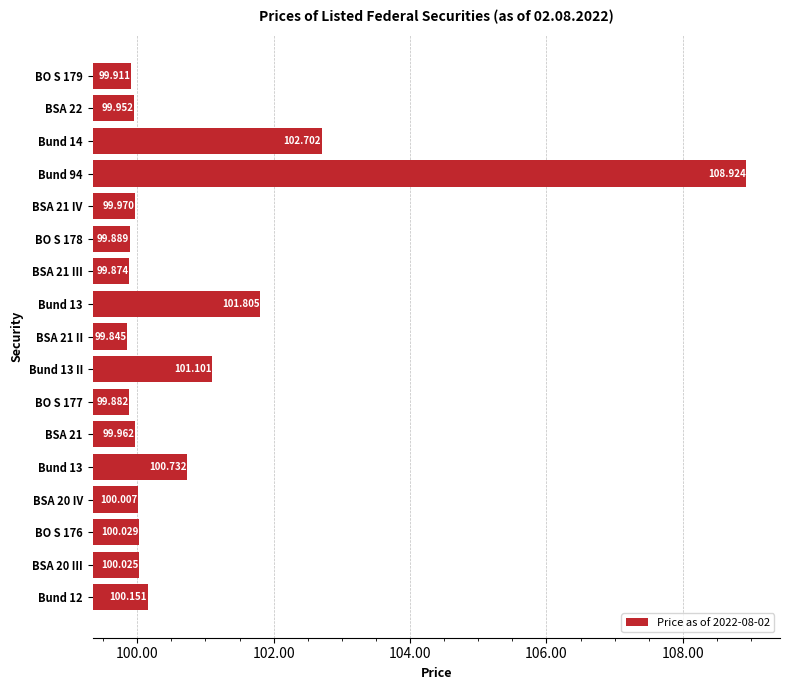

What is the minimum value shown in the chart?

99.8